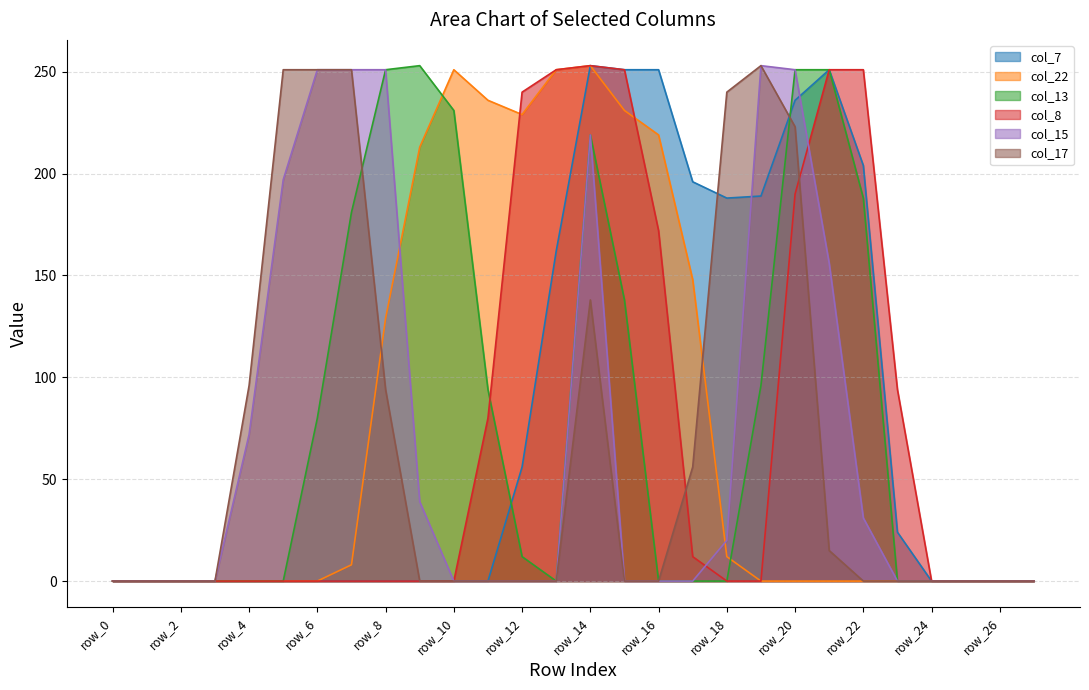

Is the value of col_13 at row_3 greater than the value of col_8 at row_9?

No